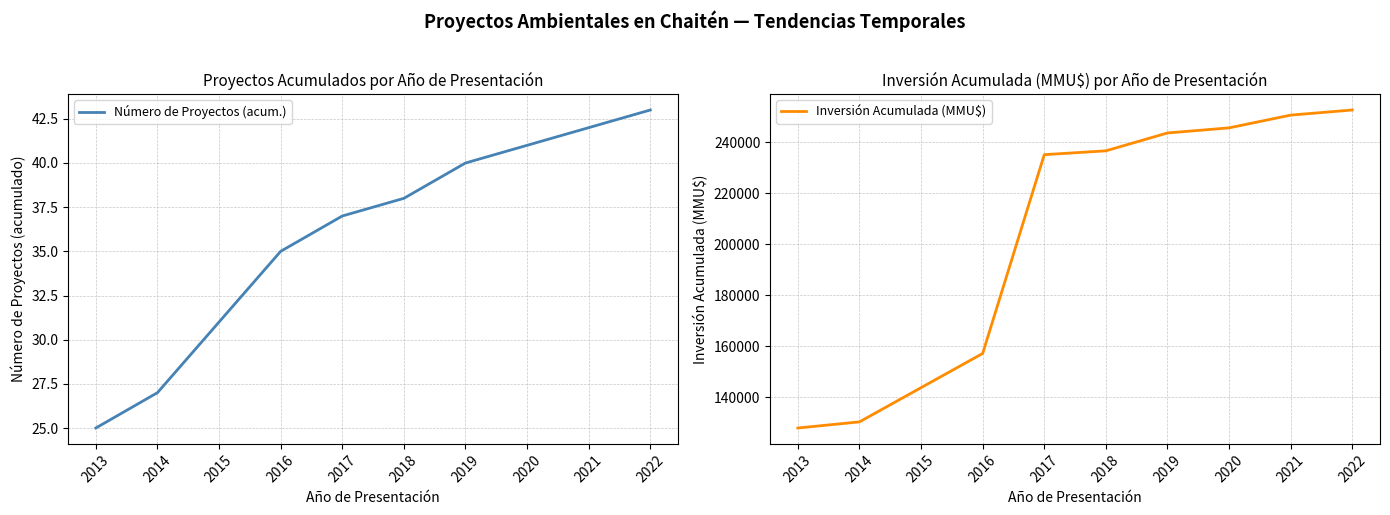

True or false: Número de Proyectos (acum.) has more than 2 points higher than both neighbors.

False